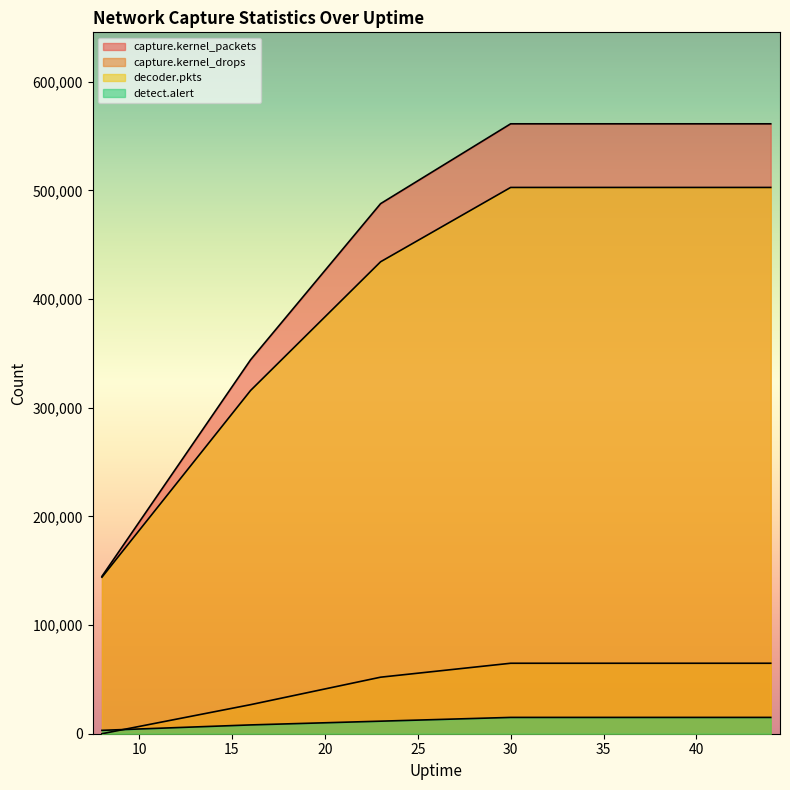

Does the chart display data point markers on the line(s)?

No